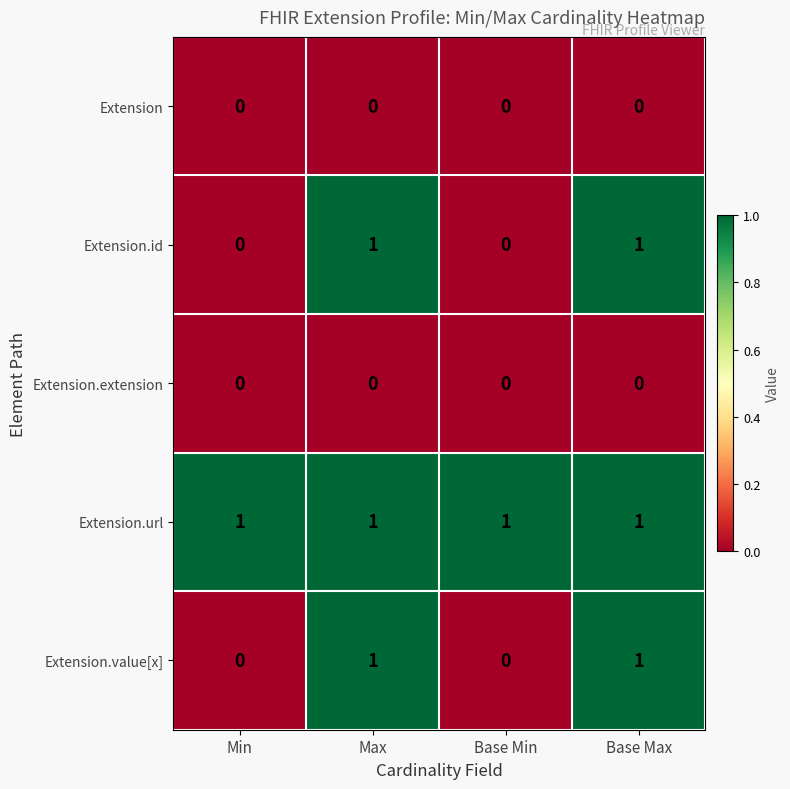

Reading right to left, list all the values displayed in this chart.

Extension: Base Max=0	Base Min=0	Max=0	Min=0
Extension.id: Base Max=1	Base Min=0	Max=1	Min=0
Extension.extension: Base Max=0	Base Min=0	Max=0	Min=0
Extension.url: Base Max=1	Base Min=1	Max=1	Min=1
Extension.value[x]: Base Max=1	Base Min=0	Max=1	Min=0